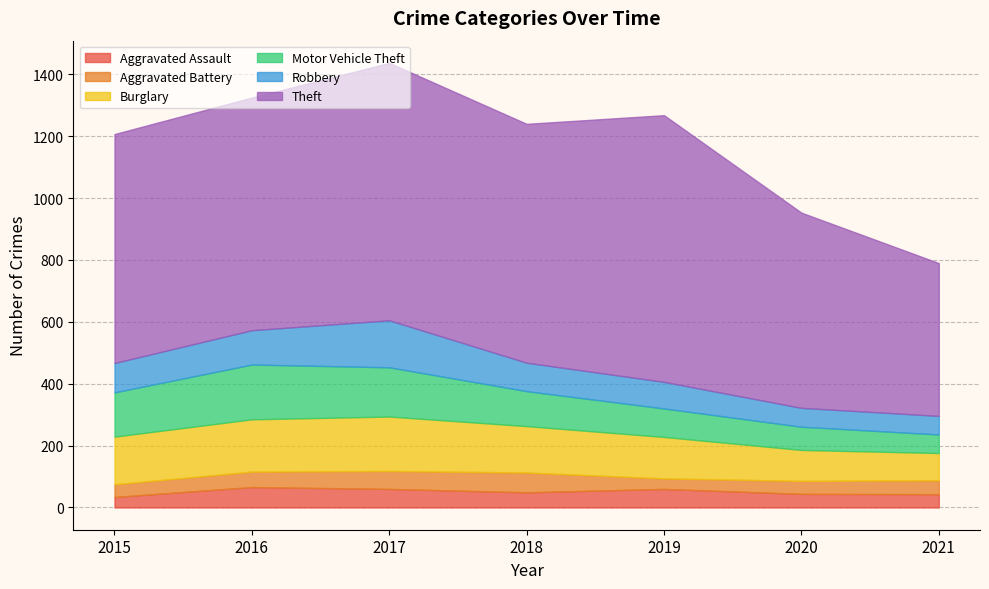

How many distinct data groups are displayed?

6